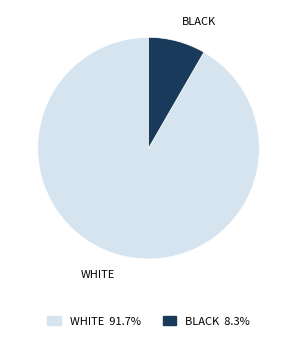

Approximately how many times larger is the value at WHITE compared to BLACK?

11.0